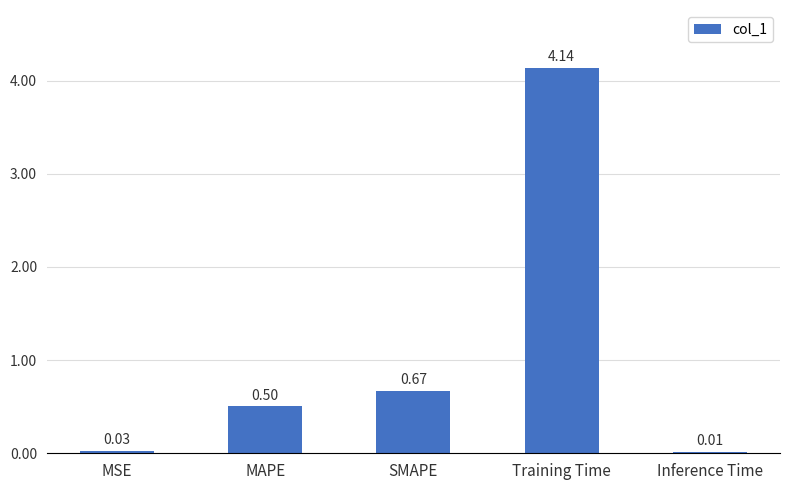

At which category does the chart reach its peak across all series?

Training Time